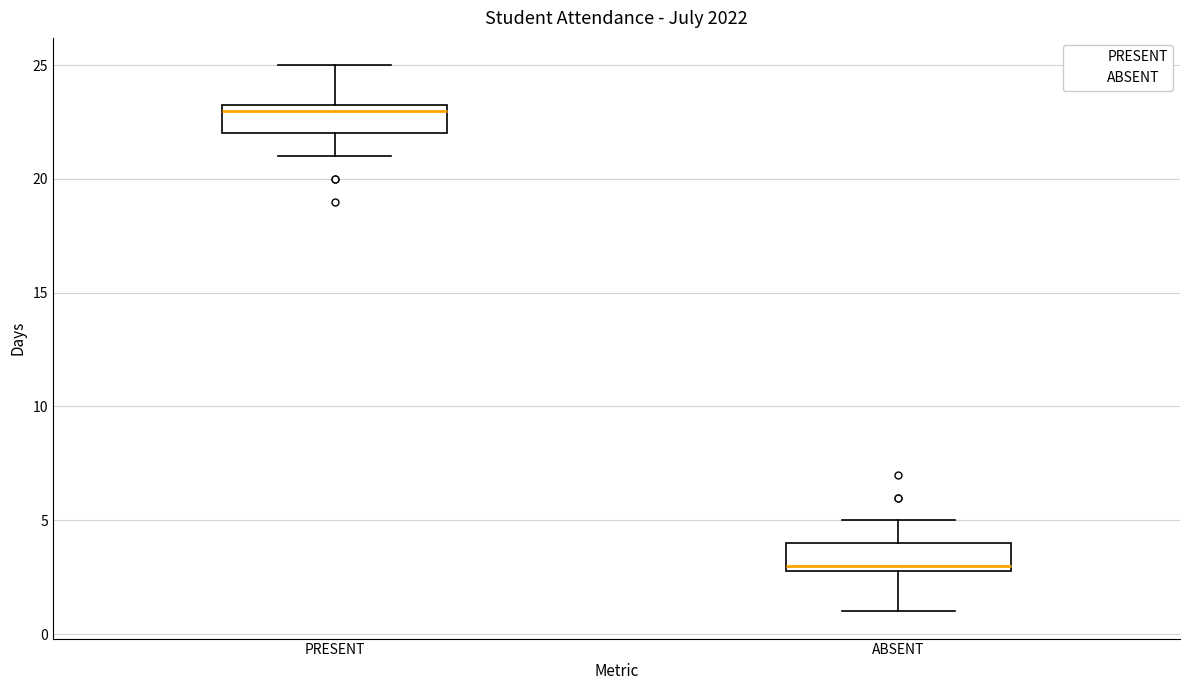

Reading left to right, read every box against the y-axis: the position of its median line, the range the box covers, and the ends of its whiskers. The values are not printed on the chart, so give them approximately, as read against the axis.

PRESENT: median 23.0, box 22.0 to 23.5, whiskers 21.0 to 25.0
ABSENT: median 3.0 (just above the box's lower edge), box 3.0 to 4.0, whiskers 1.0 to 5.0